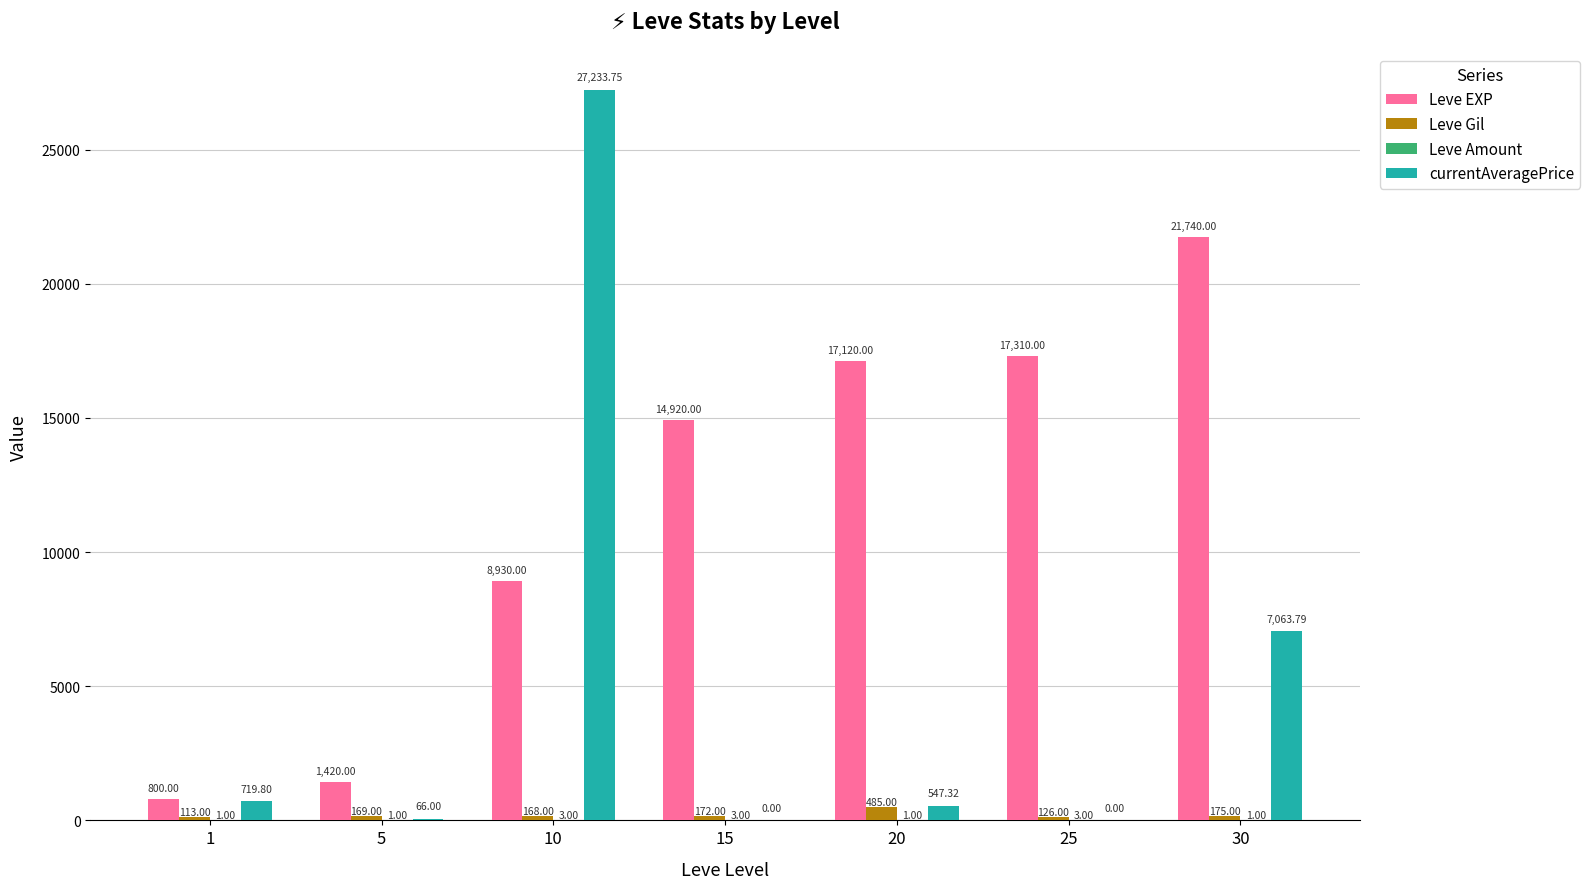

Which series has the largest total across all categories?

Leve EXP